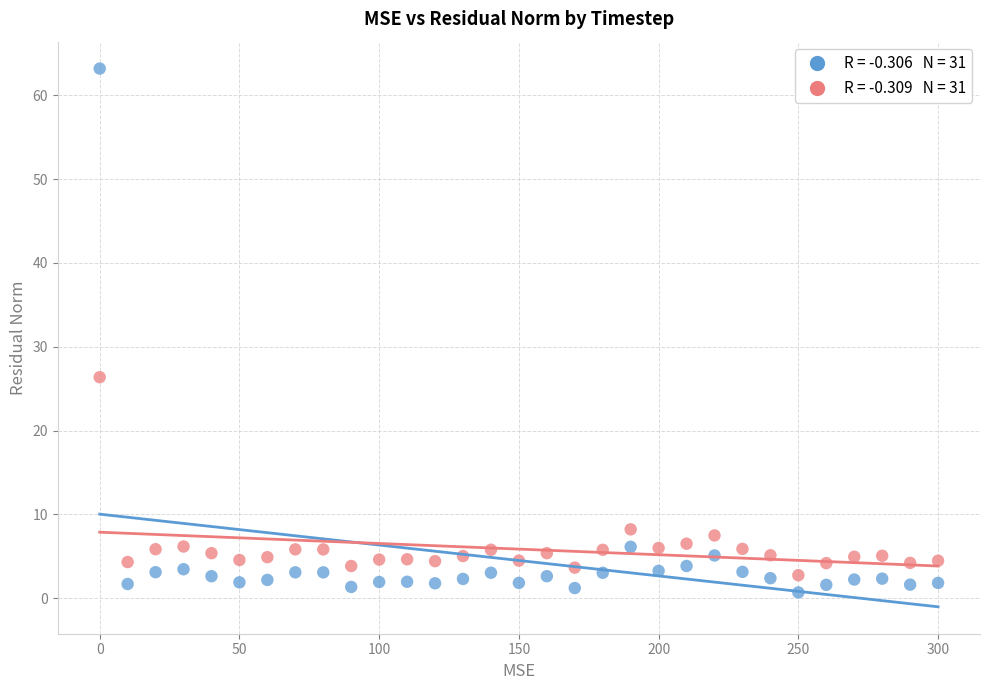

Across all series, what Y value is closest to 31?

26.4